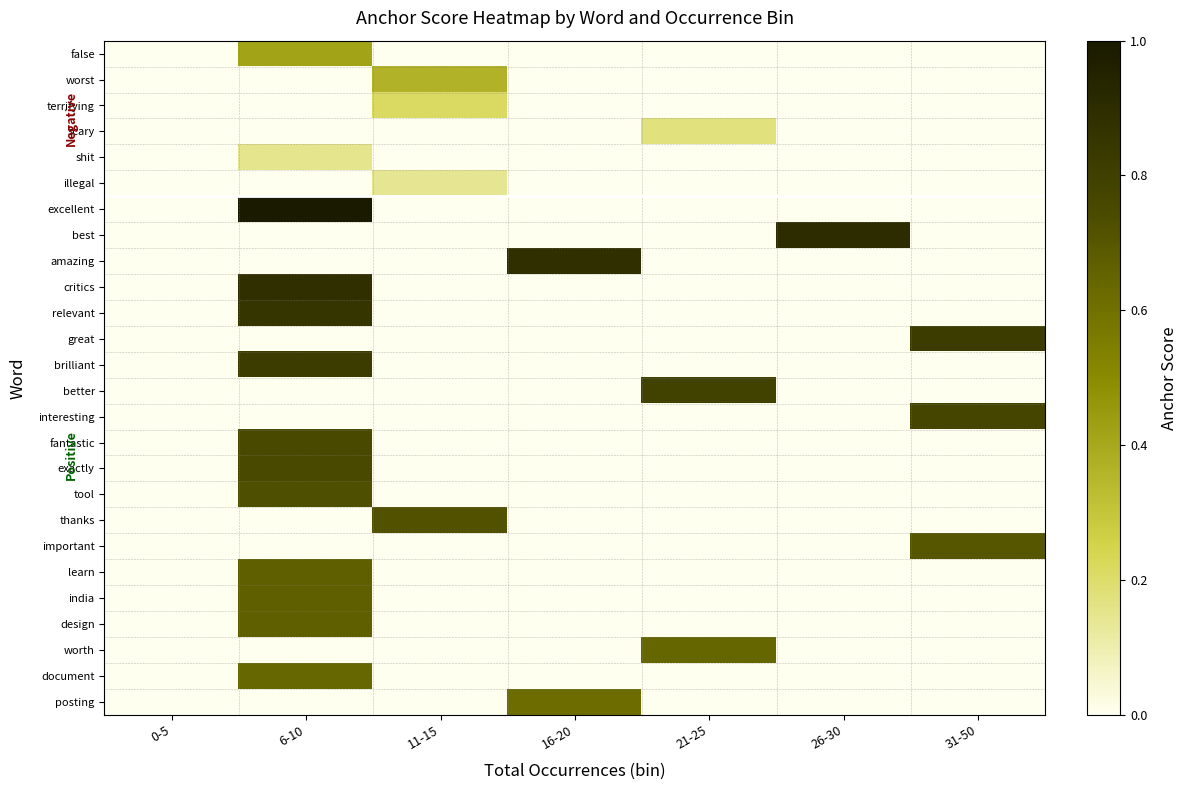

At which category is the sum across all series the highest?

6-10